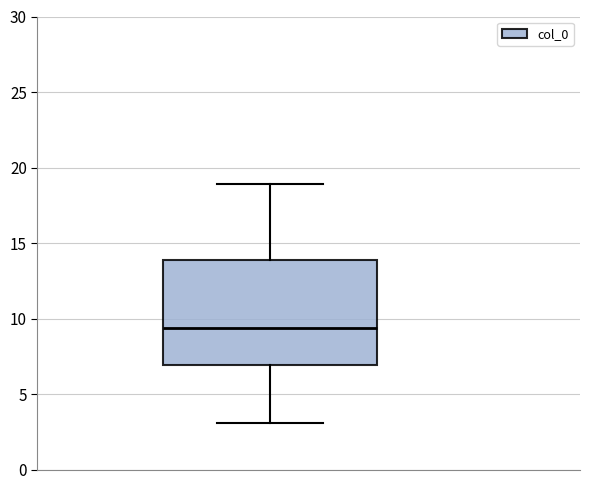

Transcribe this box plot: give where the median line is, the range the box spans, and where the two whiskers end, as read against the y-axis. The values are not printed on the chart, so give them approximately, as read against the axis.

median 9.5, box 7.0 to 14.0, whiskers 3.0 to 19.0